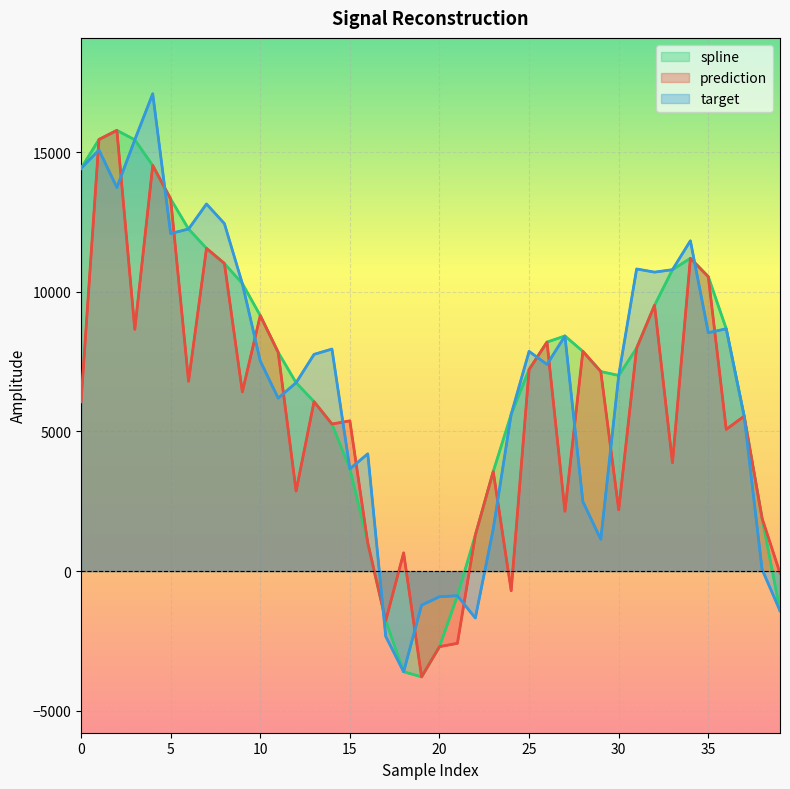

Where do prediction and target first cross each other?

0 and 1